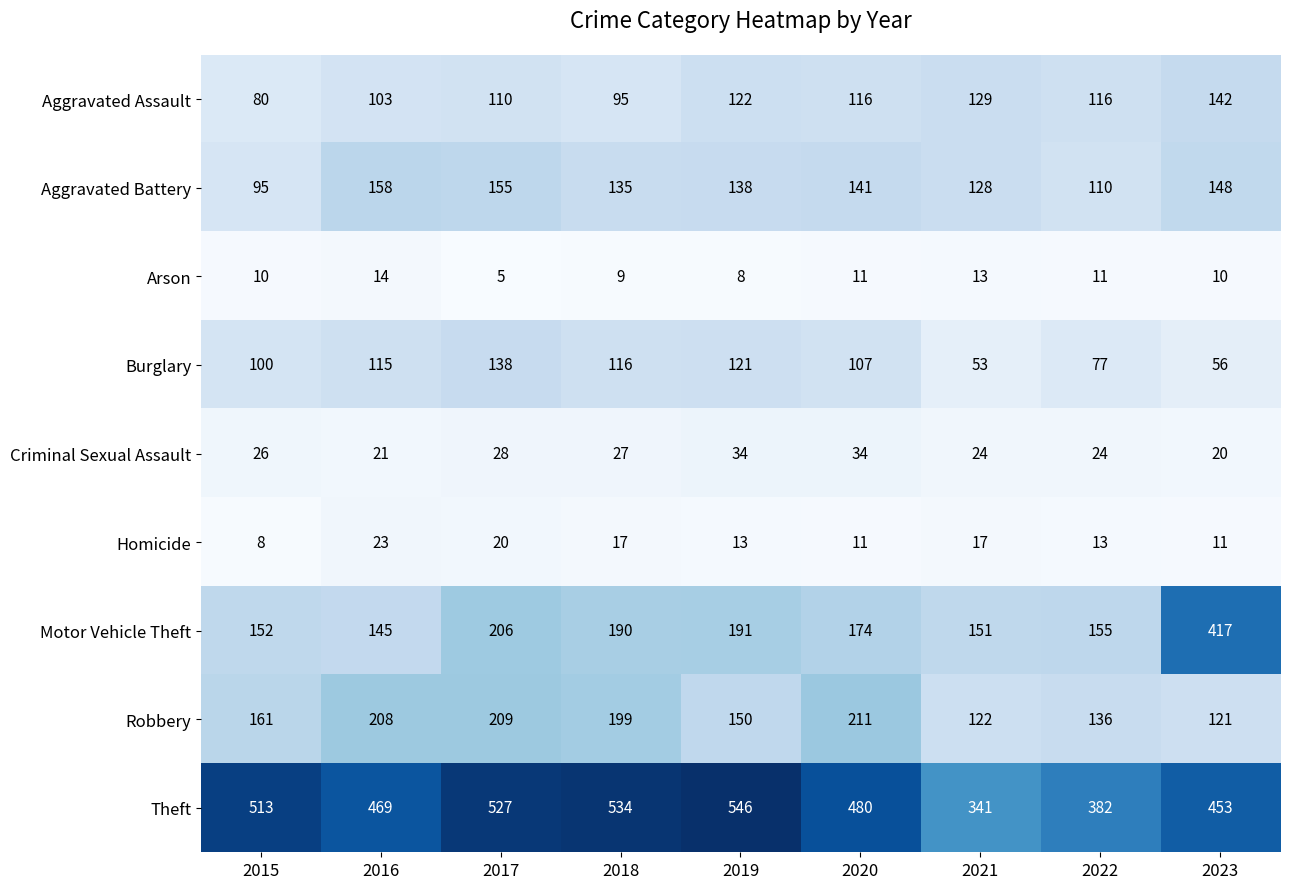

What is the smallest value displayed?

5